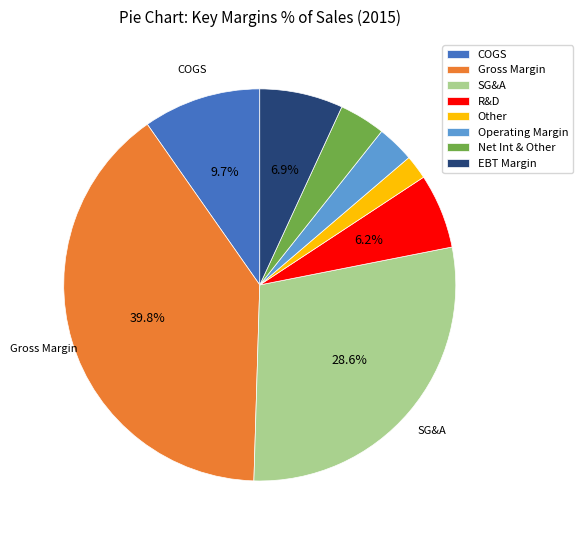

To the nearest percent, what percentage of the pie is Gross Margin?

40%